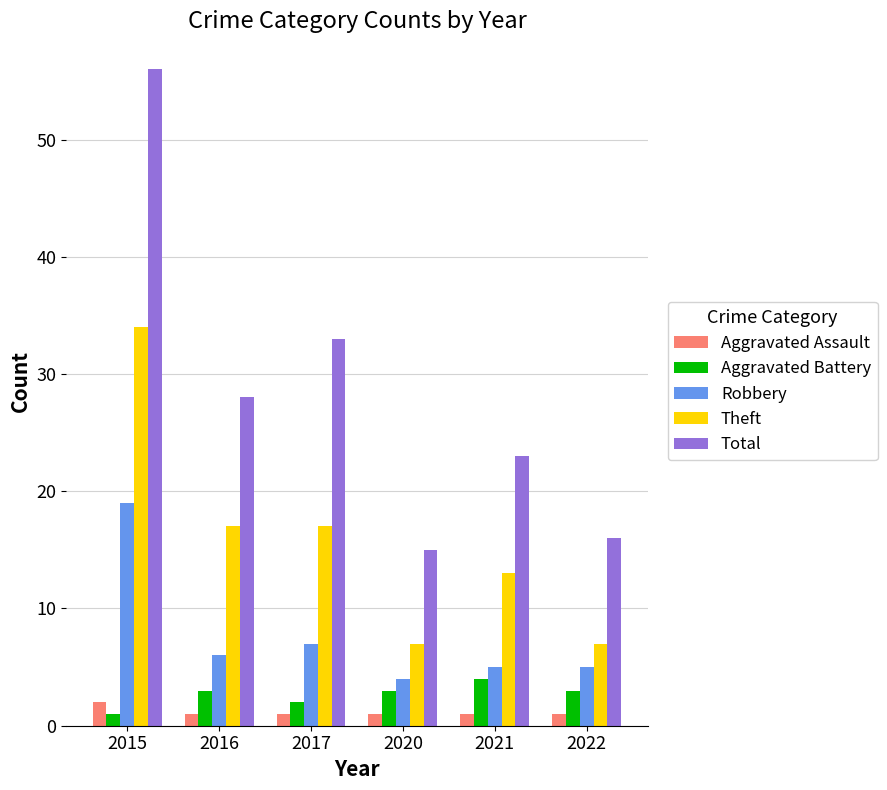

Read the Theft value at 2020, to the nearest 10.

10